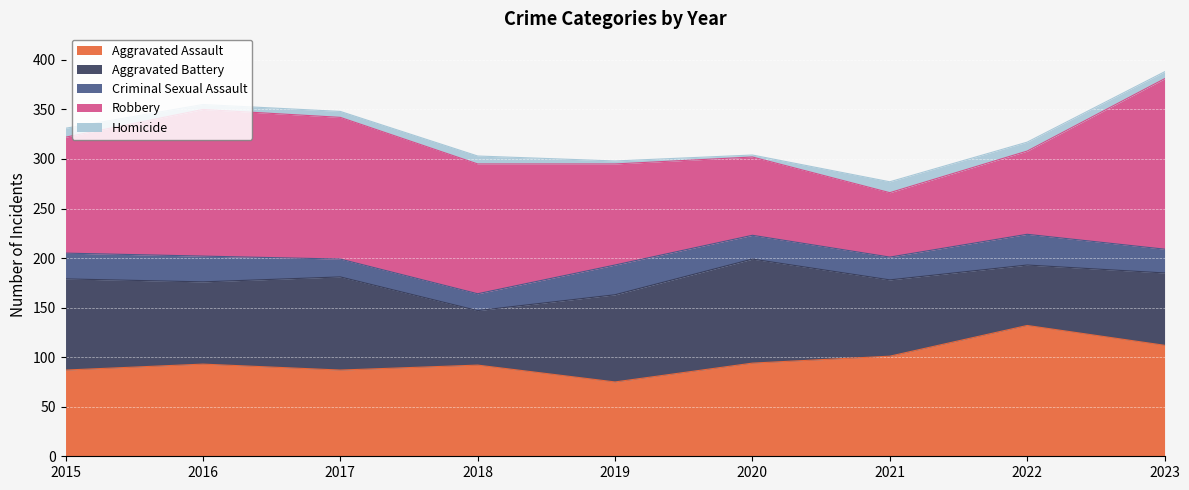

At which category is the sum across all series the highest?

2023